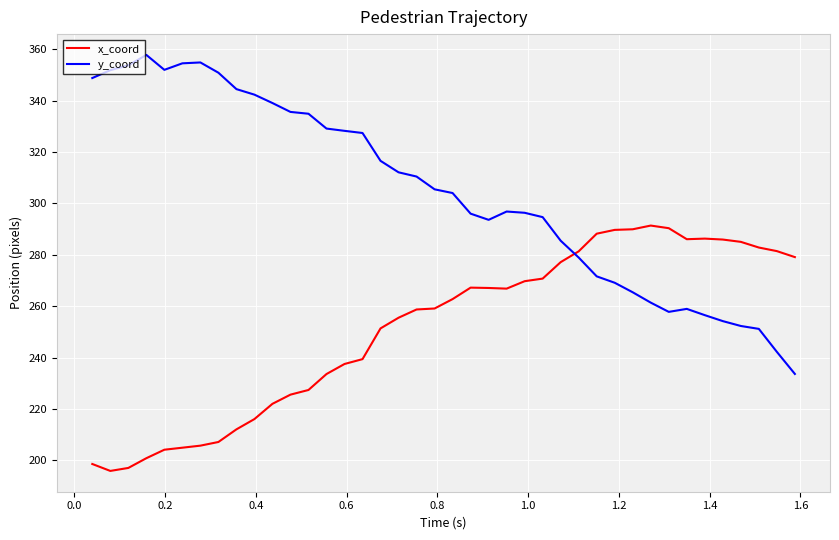

What is the maximum value for y_coord?

357.8